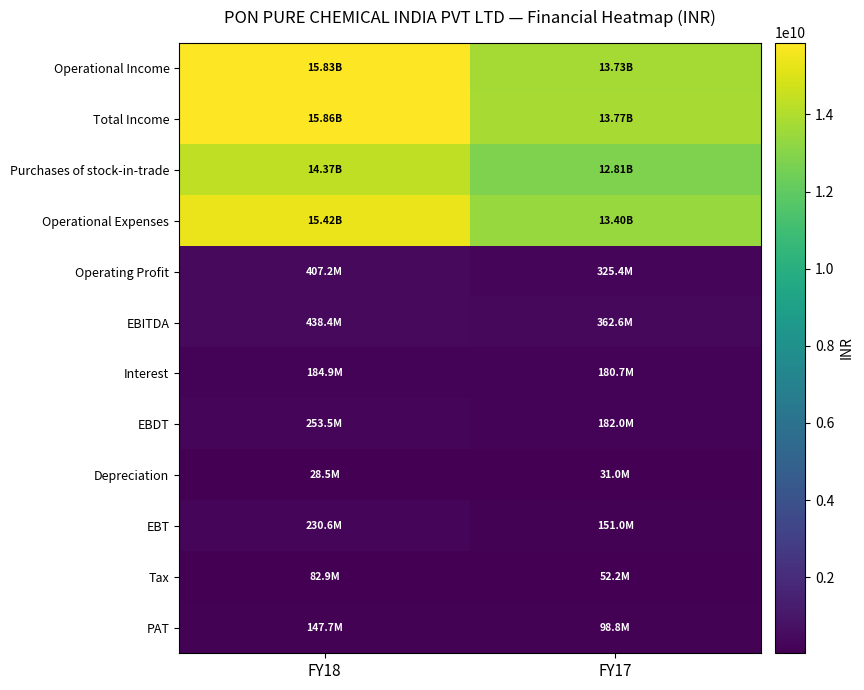

Between FY18 and FY17, which series saw the biggest shift?

Operational Income